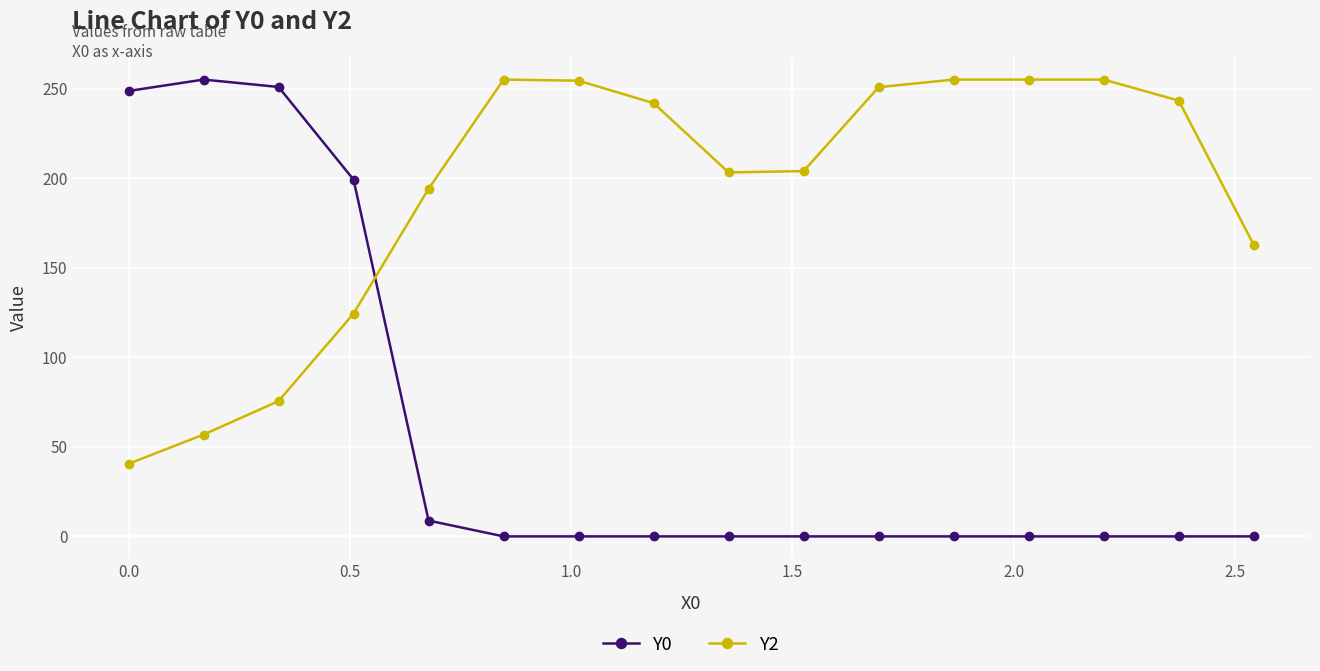

Which series has the largest total across all categories?

Y2